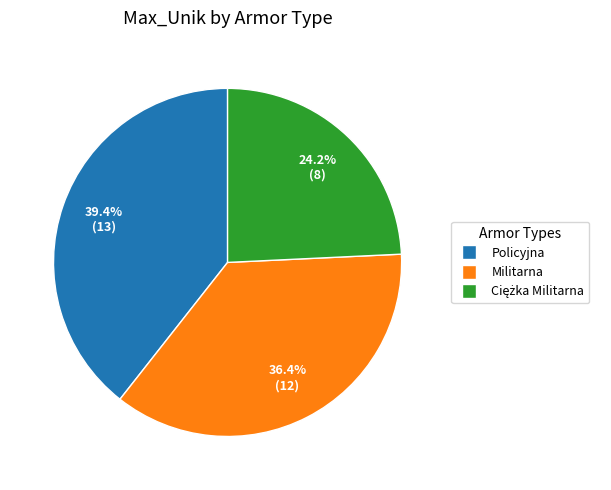

Between Militarna and Policyjna, which is larger?

Policyjna